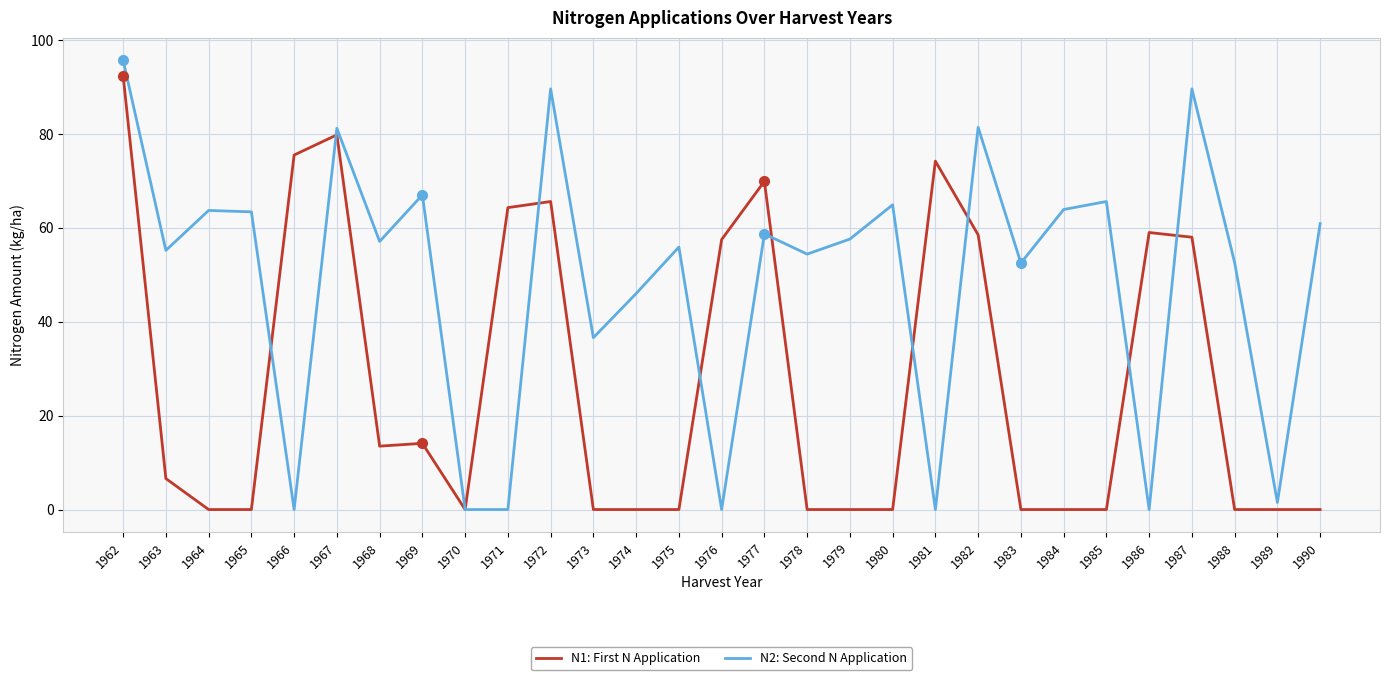

What is the maximum value shown in the chart?

95.7